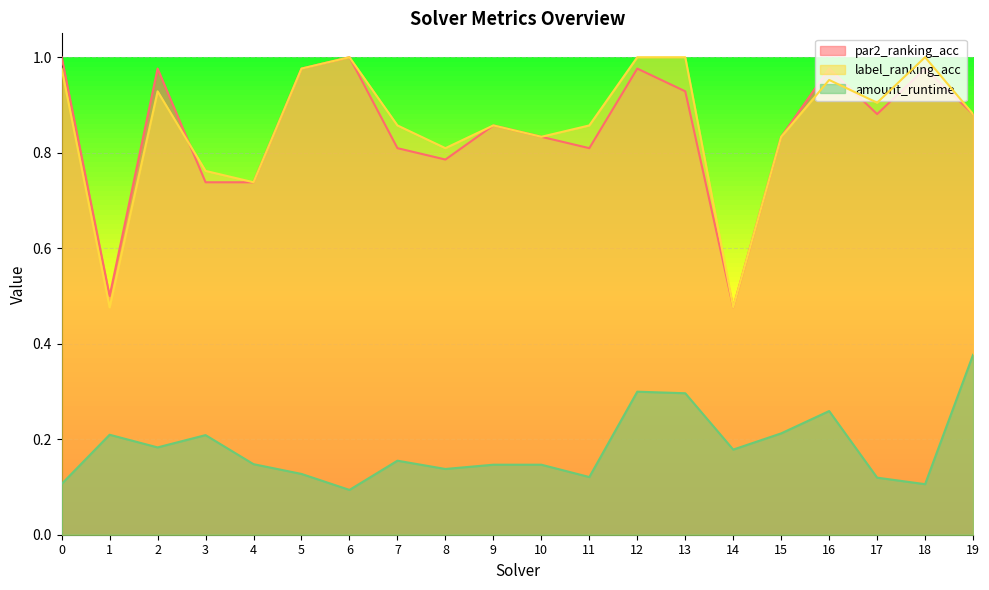

Which series has the widest spread of values?

par2_ranking_acc